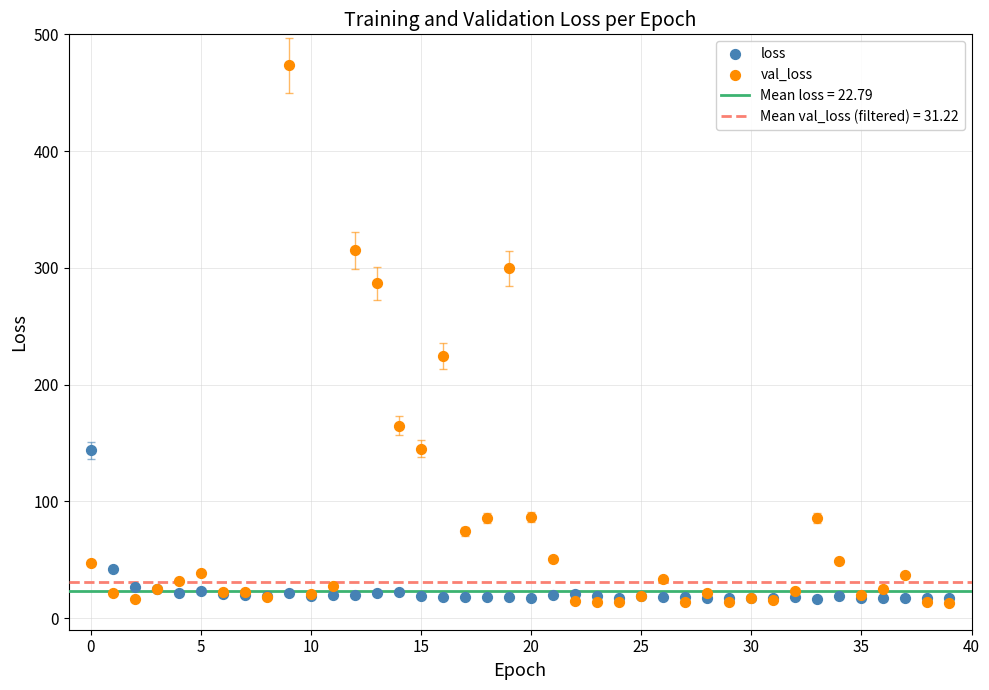

In the val_loss series, what Y value is closest to 243?

224.5